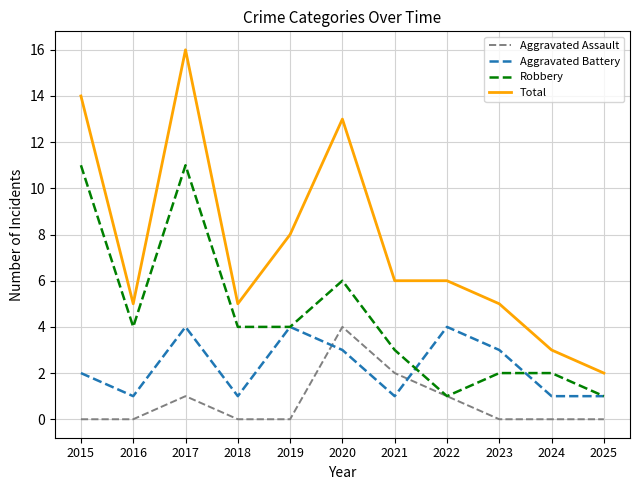

Which category has the lowest value in the Total series?

2025